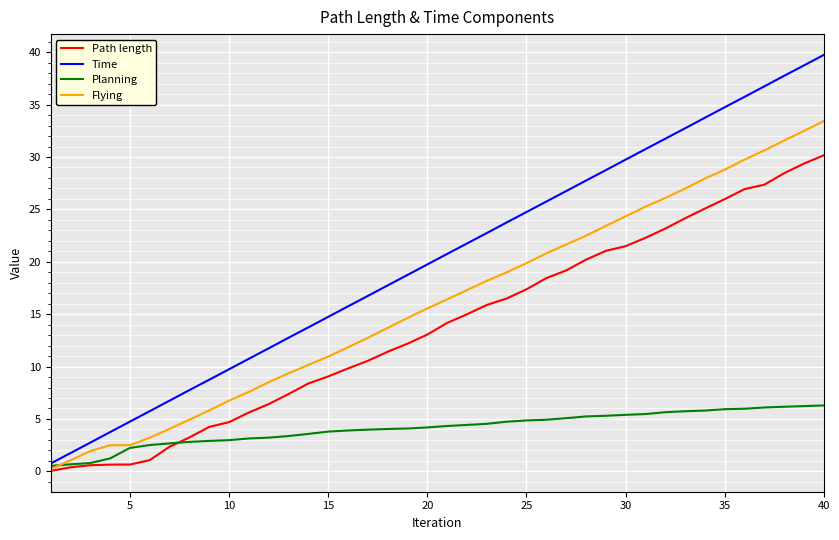

Rank the series by their maximum value, from lowest to highest.

Planning, Path length, Flying, Time